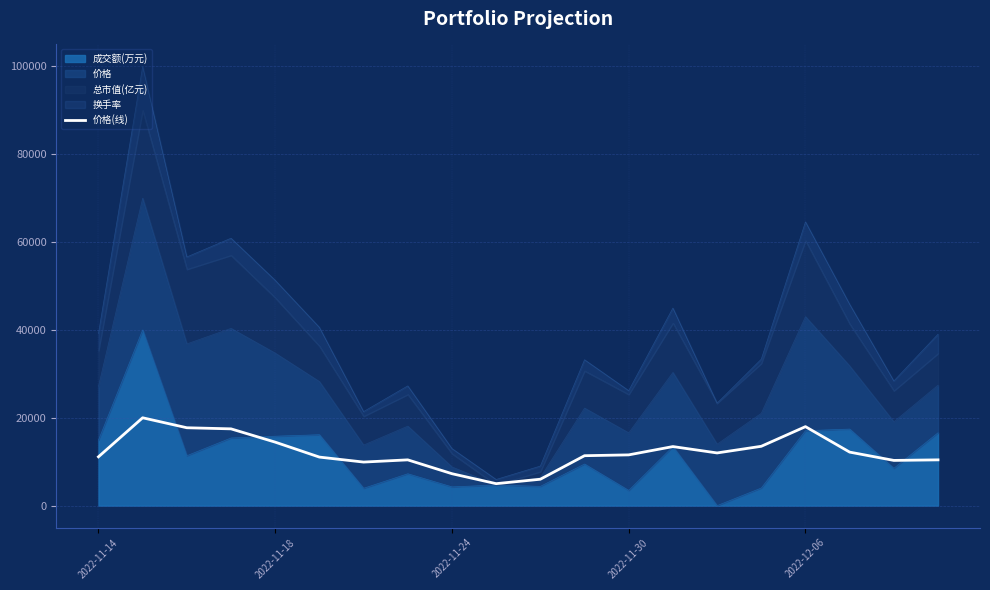

True or false: the data has more than 0 interior local peaks.

True